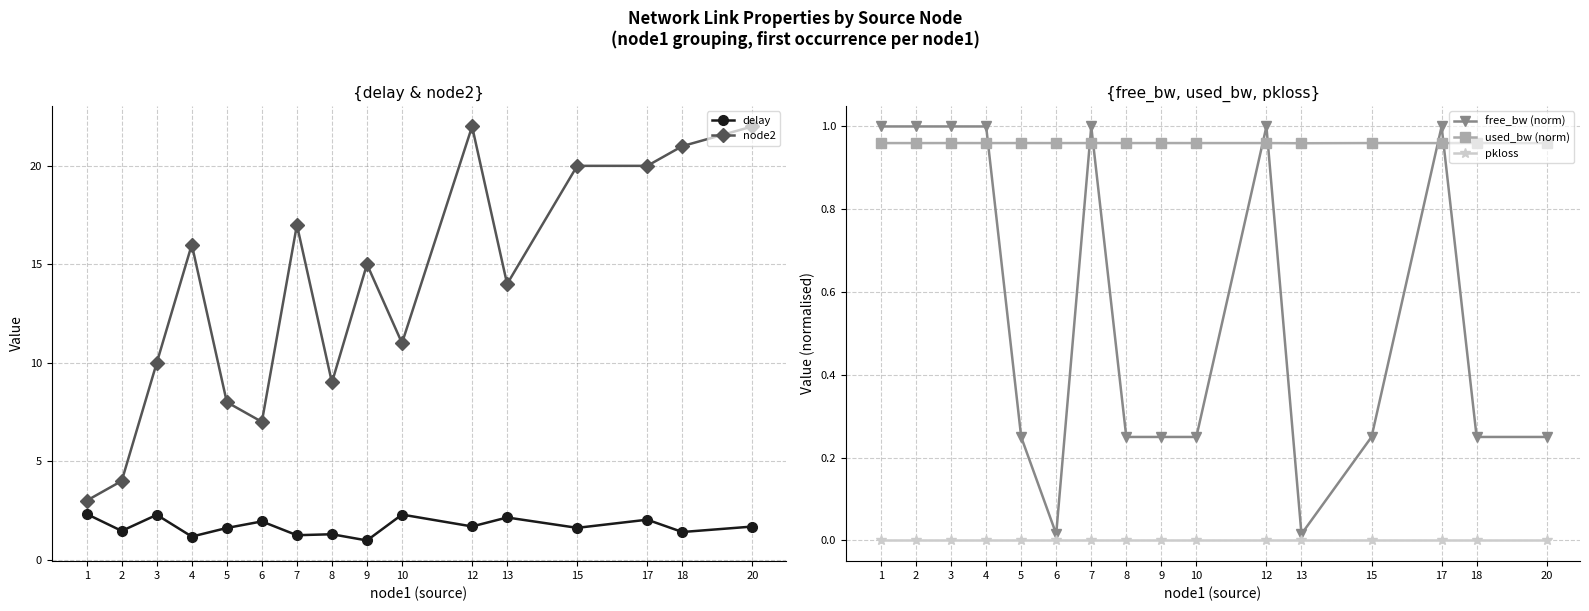

Between 13 and 18, which series saw the biggest shift?

node2